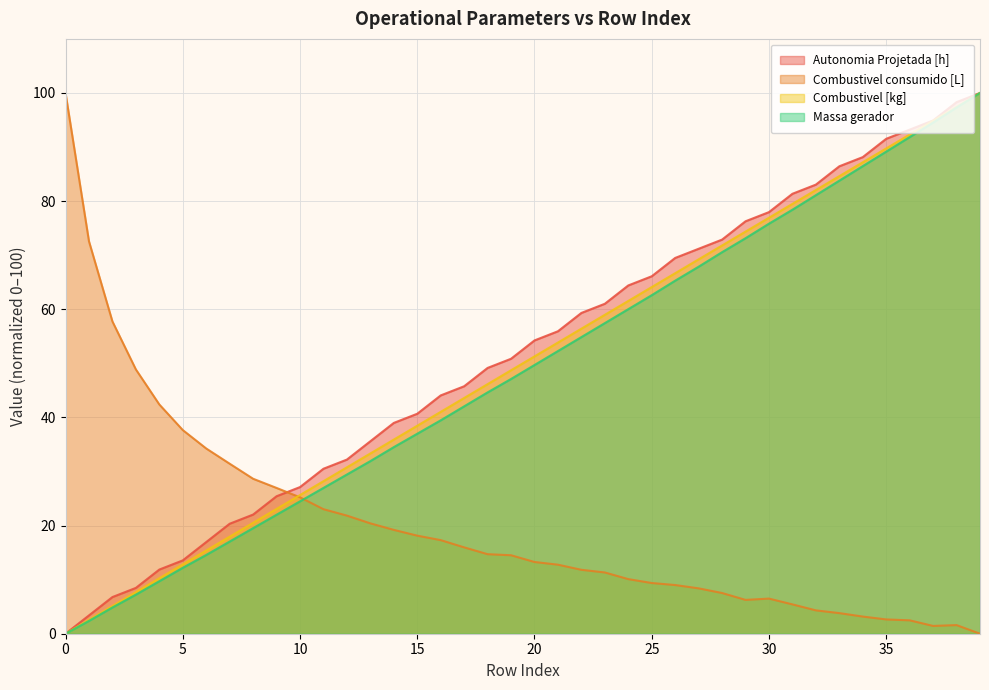

Reading left to right, what are all the values shown in this chart?

Autonomia Projetada [h]: 0=0.0	1=3.4	2=6.8	3=8.5	4=11.9	5=13.6	6=16.9	7=20.3	8=22.0	9=25.4	10=27.1	11=30.5	12=32.2	13=35.6	14=39.0	15=40.7	16=44.1	17=45.8	18=49.2	19=50.8	20=54.2	21=55.9	22=59.3	23=61.0	24=64.4	25=66.1	26=69.5	27=71.2	28=72.9	29=76.3	30=78.0	31=81.4	32=83.1	33=86.4	34=88.1	35=91.5	36=93.2	37=94.9	38=98.3	39=100.0
Combustivel consumido [L]: 0=100.0	1=72.6	2=57.7	3=48.9	4=42.4	5=37.7	6=34.3	7=31.4	8=28.7	9=27.0	10=25.2	11=23.0	12=21.8	13=20.4	14=19.2	15=18.1	16=17.3	17=16.0	18=14.7	19=14.5	20=13.3	21=12.8	22=11.8	23=11.3	24=10.1	25=9.4	26=9.0	27=8.4	28=7.5	29=6.3	30=6.5	31=5.4	32=4.3	33=3.8	34=3.2	35=2.6	36=2.5	37=1.4	38=1.6	39=0.0
Combustivel [kg]: 0=0.0	1=2.6	2=5.1	3=7.7	4=10.3	5=12.8	6=15.4	7=17.9	8=20.5	9=23.1	10=25.6	11=28.2	12=30.8	13=33.3	14=35.9	15=38.5	16=41.0	17=43.6	18=46.2	19=48.7	20=51.3	21=53.8	22=56.4	23=59.0	24=61.5	25=64.1	26=66.7	27=69.2	28=71.8	29=74.4	30=76.9	31=79.5	32=82.1	33=84.6	34=87.2	35=89.7	36=92.3	37=94.9	38=97.4	39=100.0
Massa gerador: 0=0.0	1=2.4	2=4.9	3=7.2	4=9.7	5=12.2	6=14.6	7=17.0	8=19.5	9=22.0	10=24.5	11=27.0	12=29.4	13=31.9	14=34.5	15=37.0	16=39.5	17=42.0	18=44.6	19=47.1	20=49.7	21=52.3	22=54.9	23=57.4	24=60.0	25=62.6	26=65.3	27=67.9	28=70.6	29=73.1	30=75.8	31=78.4	32=81.1	33=83.8	34=86.5	35=89.2	36=91.8	37=94.5	38=97.3	39=100.0